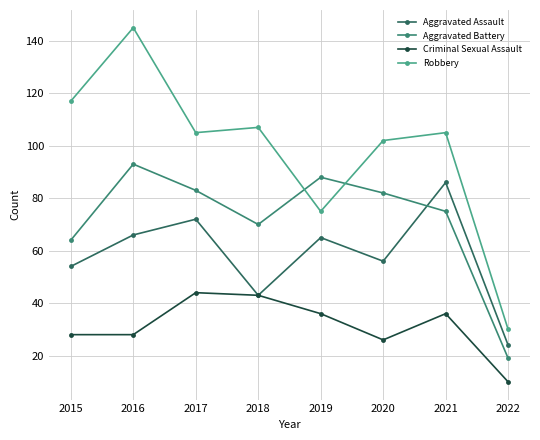

The value of Aggravated Battery at 2020 is 82. True or false?

True